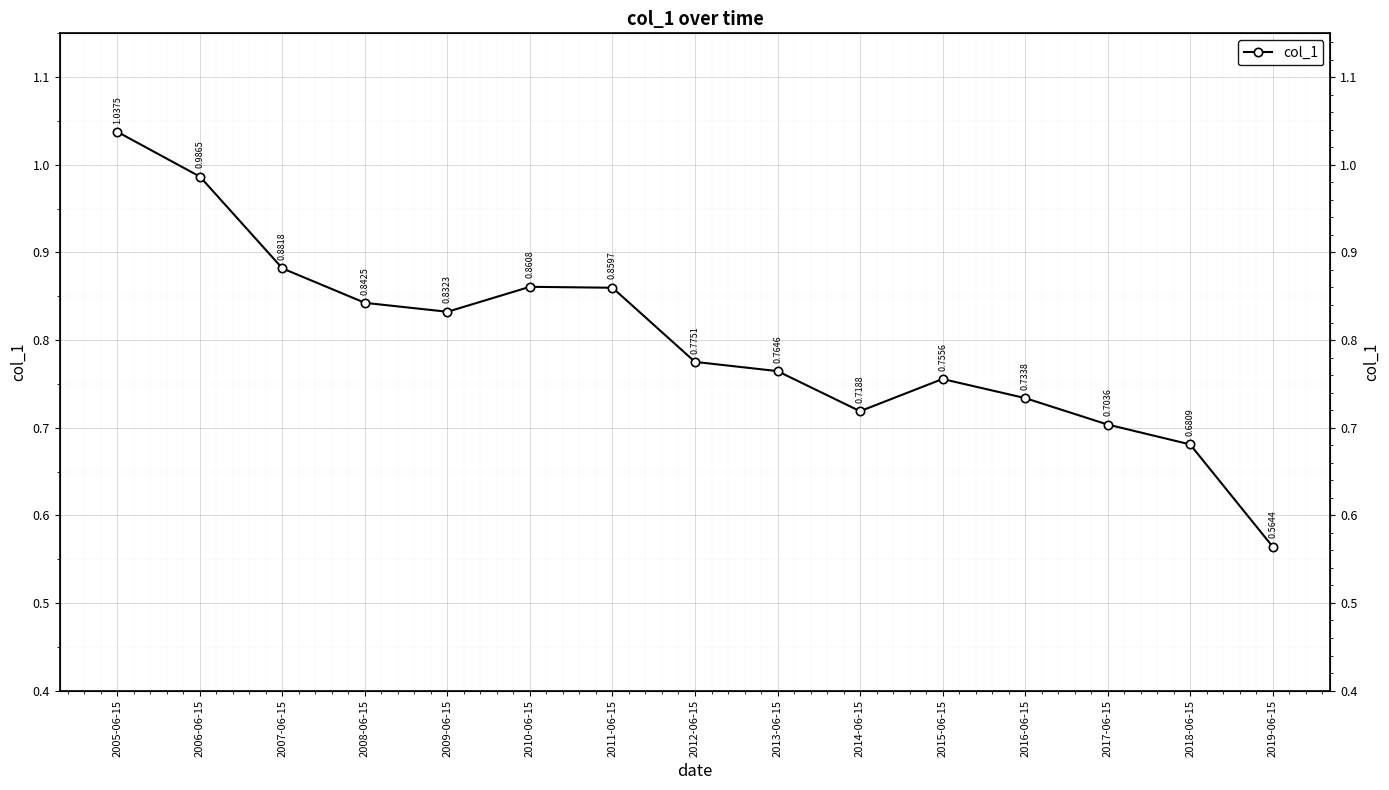

Reading left to right, extract all data points from this chart.

2005-06-15=1.0	2006-06-15=1.0	2007-06-15=0.9	2008-06-15=0.8	2009-06-15=0.8	2010-06-15=0.9	2011-06-15=0.9	2012-06-15=0.8	2013-06-15=0.8	2014-06-15=0.7	2015-06-15=0.8	2016-06-15=0.7	2017-06-15=0.7	2018-06-15=0.7	2019-06-15=0.6